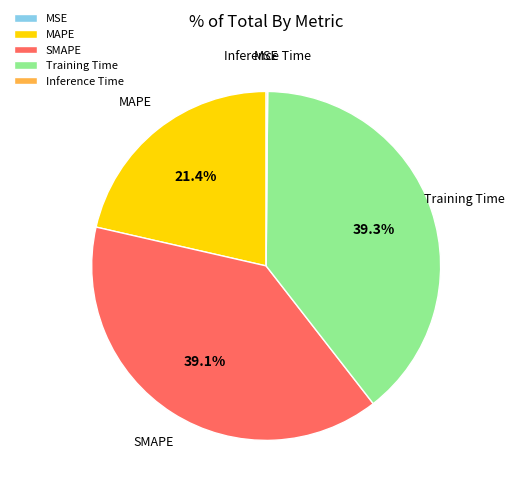

What is the ratio of the value at MAPE to the value at Training Time?

0.5